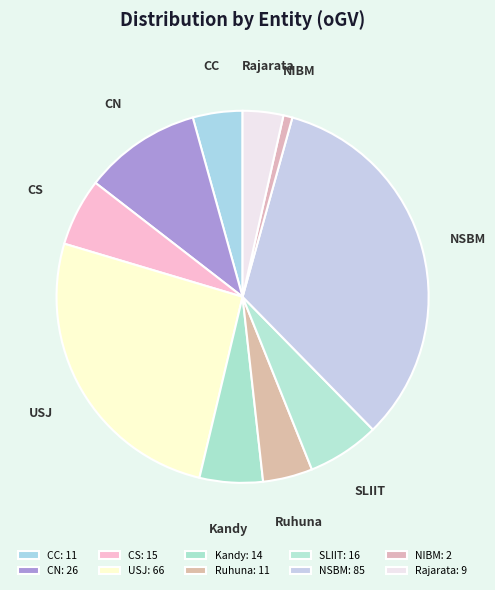

What is the ratio of the value at NSBM to the value at Rajarata?

9.4